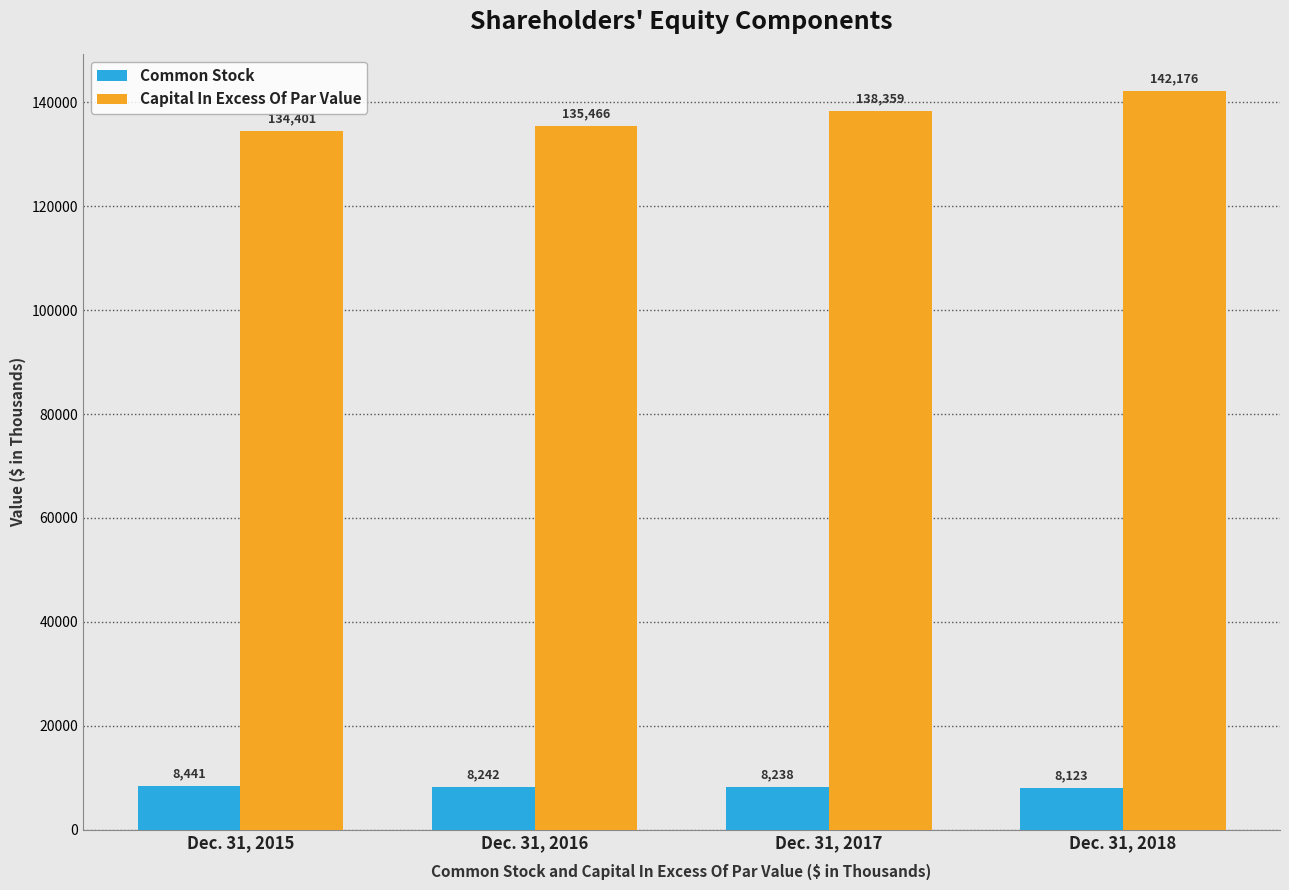

What are all the series names shown in the legend?

Common Stock, Capital In Excess Of Par Value